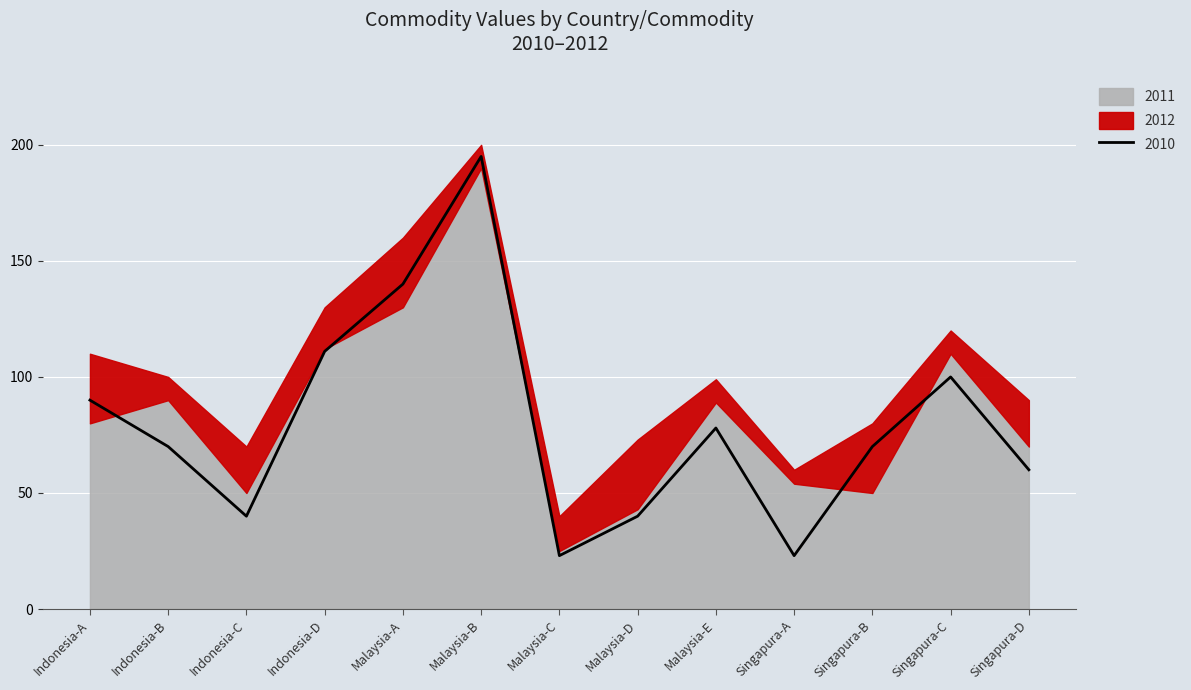

What is the label of the 5th point from the left?

Malaysia-A